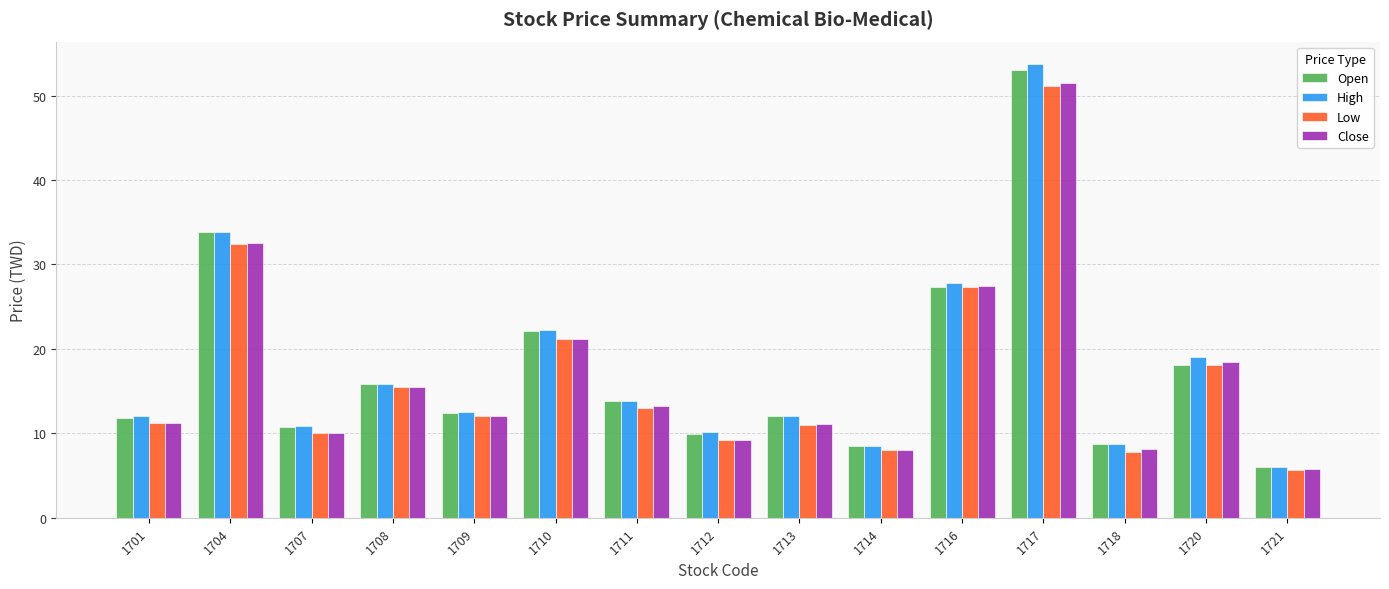

What is the spread (max minus min) of values at 1709?

0.5